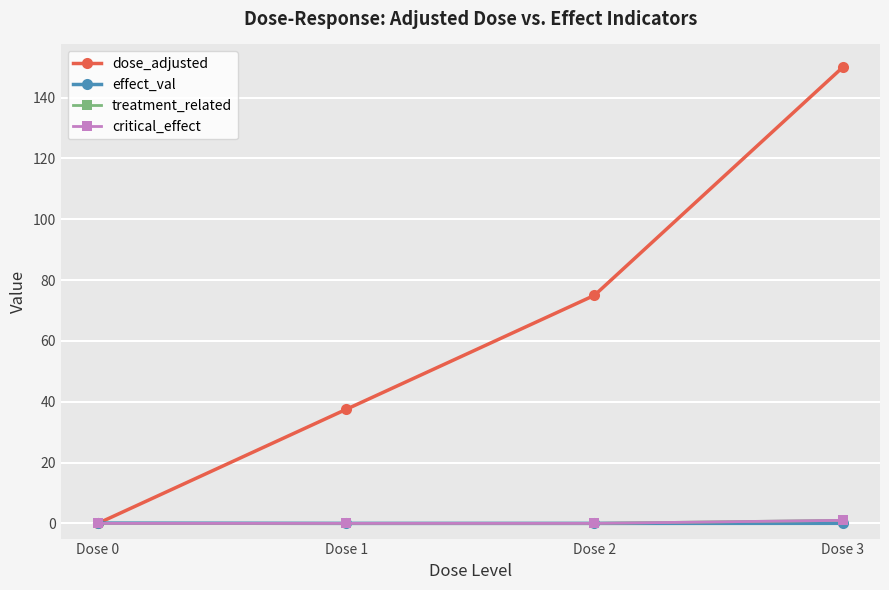

The value of critical_effect at Dose 0 is 0.0. True or false?

True